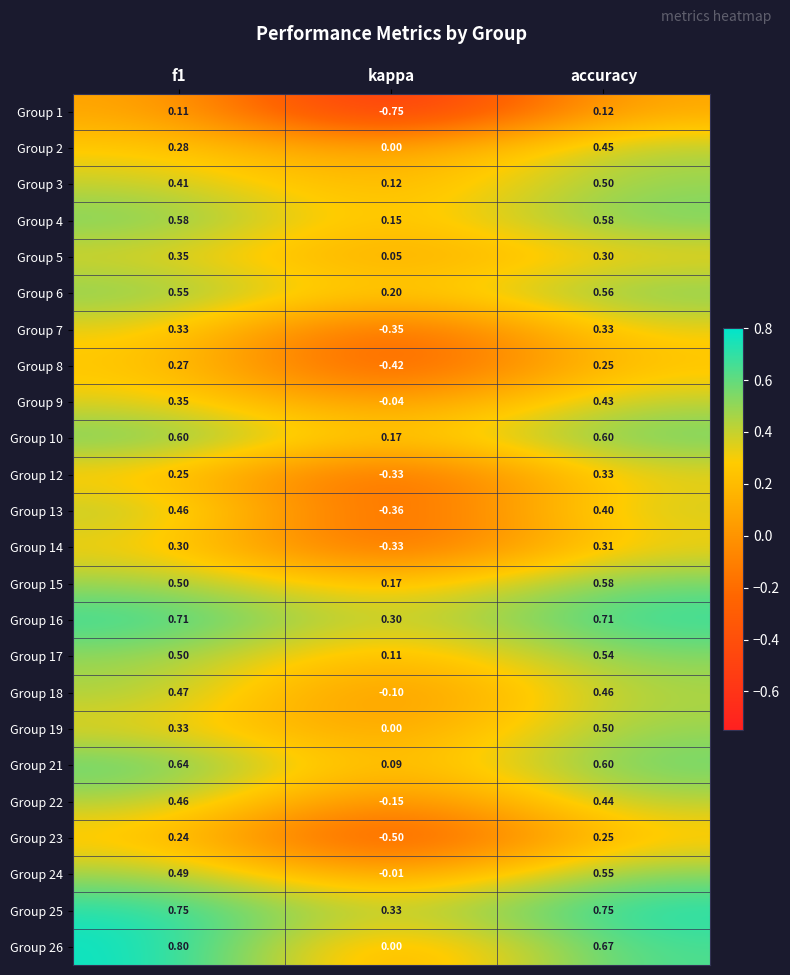

Which category has the lowest value in the Group 13 series?

kappa